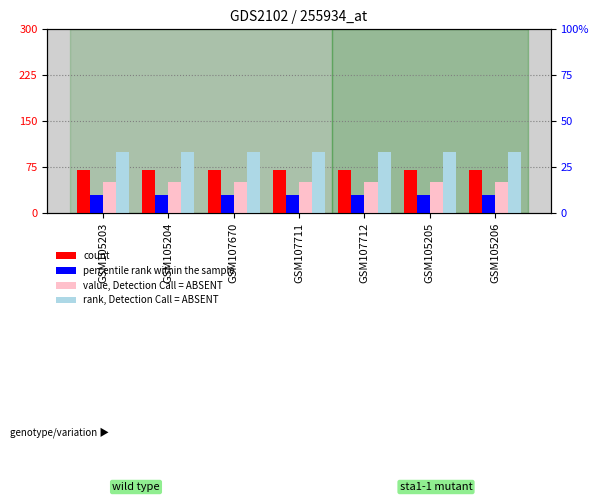

What are all the series names shown in the legend?

count, percentile rank within the sample, value, Detection Call = ABSENT, rank, Detection Call = ABSENT